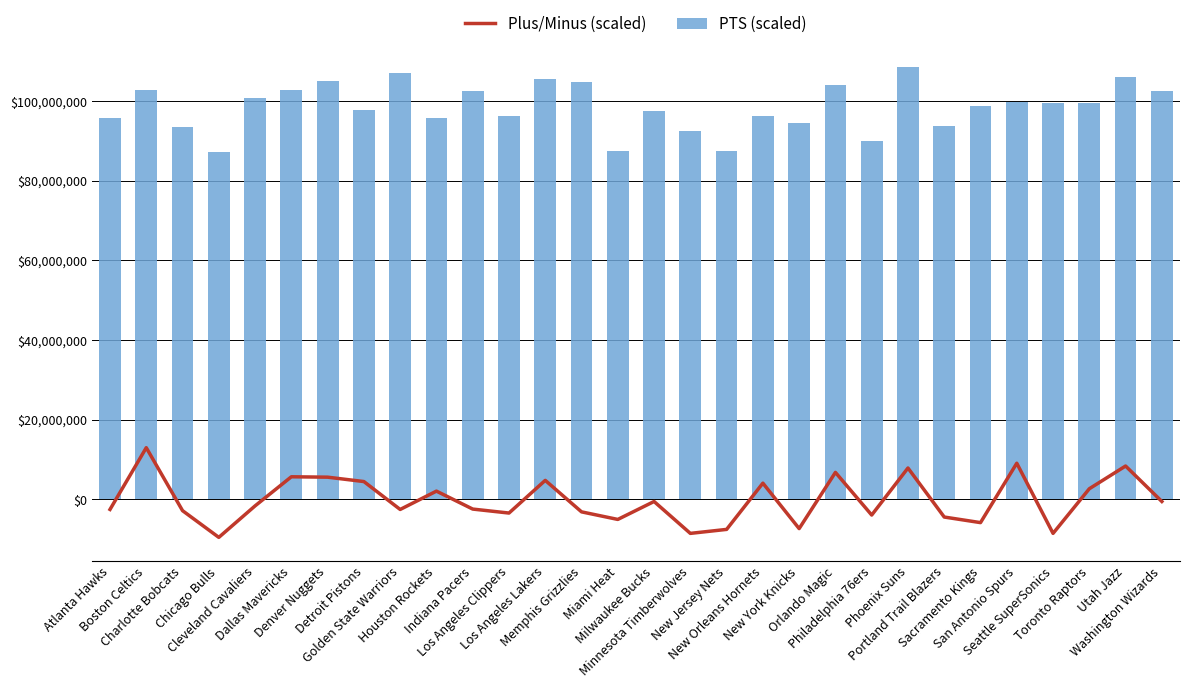

The value of PTS (scaled) at Milwaukee Bucks is 152609776.5. True or false?

False